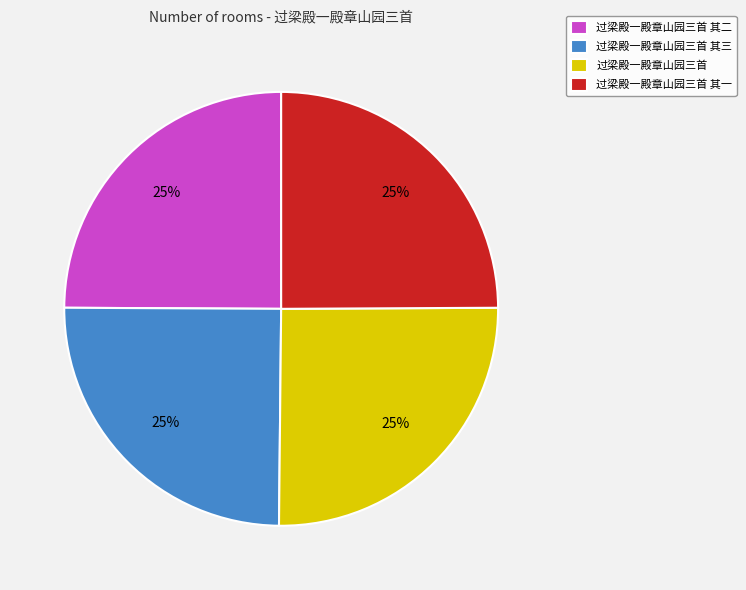

Is there any slice that represents more than half of the pie?

No